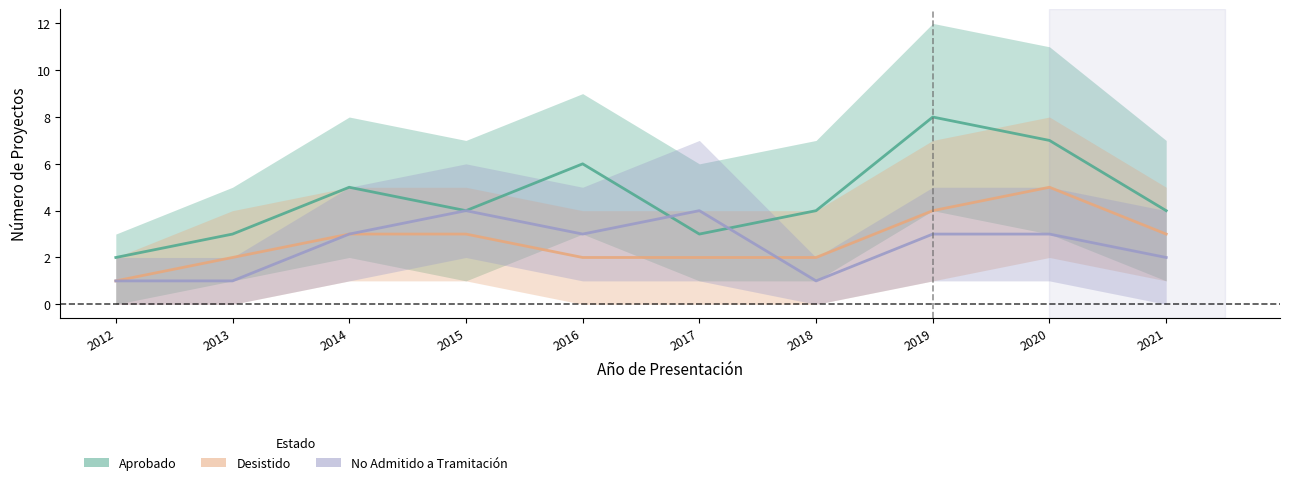

True or false: No Admitido a Tramitación and Desistido cross at least once.

True